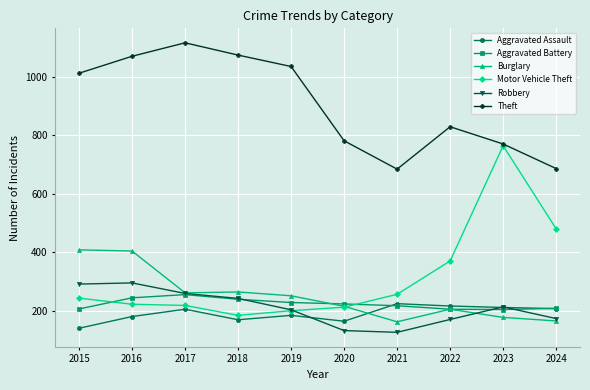

How many data points in Motor Vehicle Theft are less than 243?

5